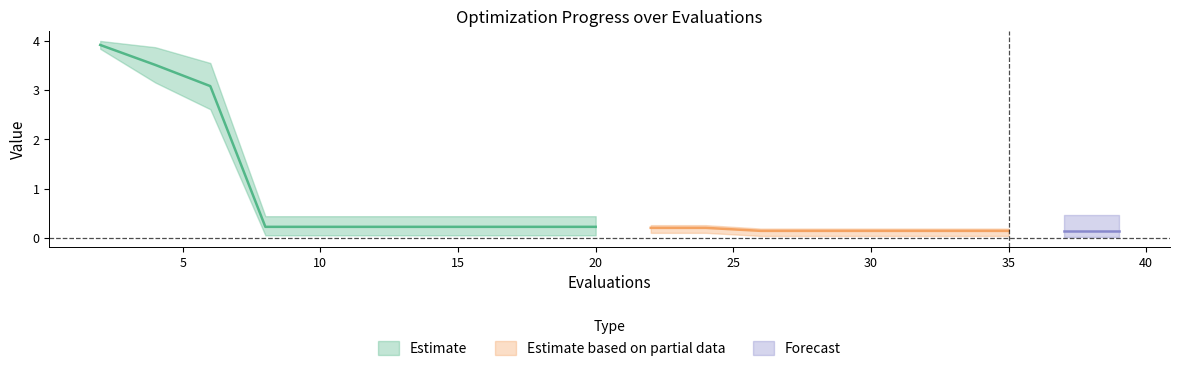

What is the value of the mean point at the 13th from the left?

0.1